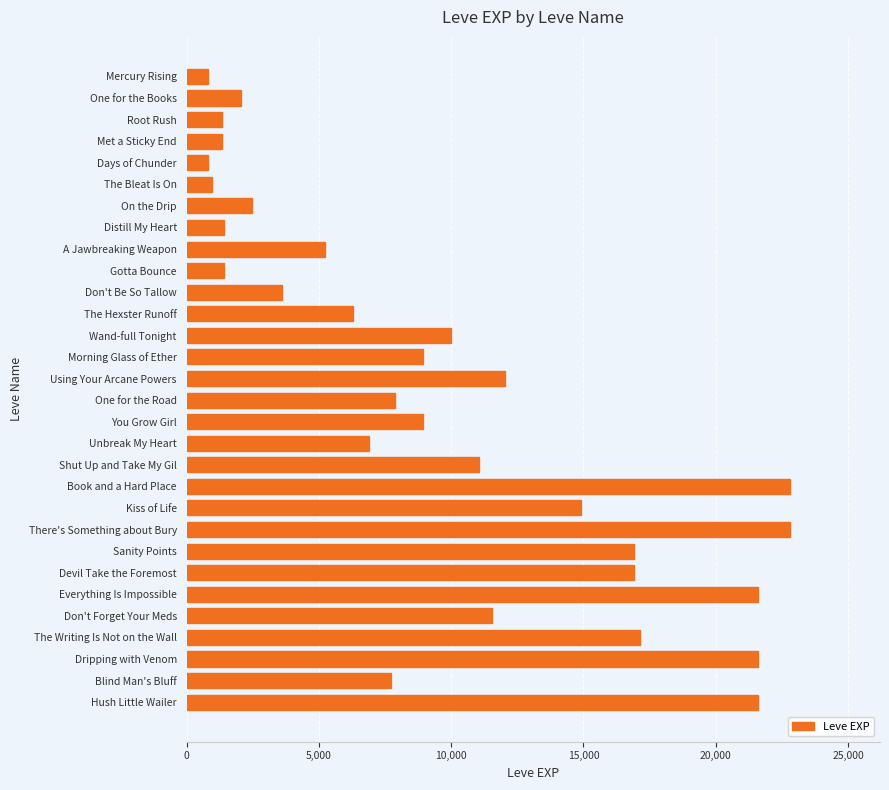

What is the difference between the values at Book and a Hard Place and On the Drip?

20300